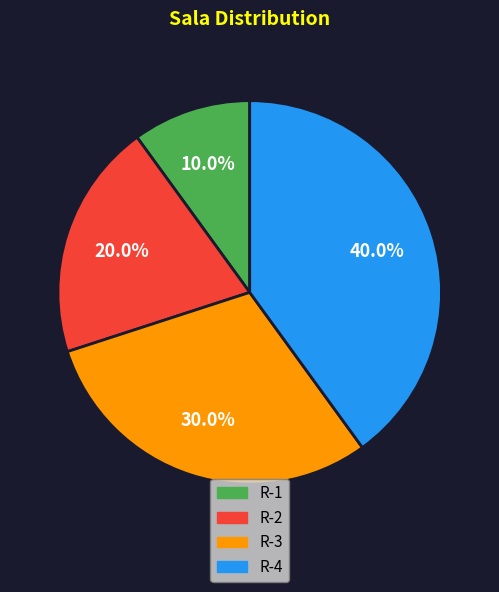

How many slices are in this pie chart?

4